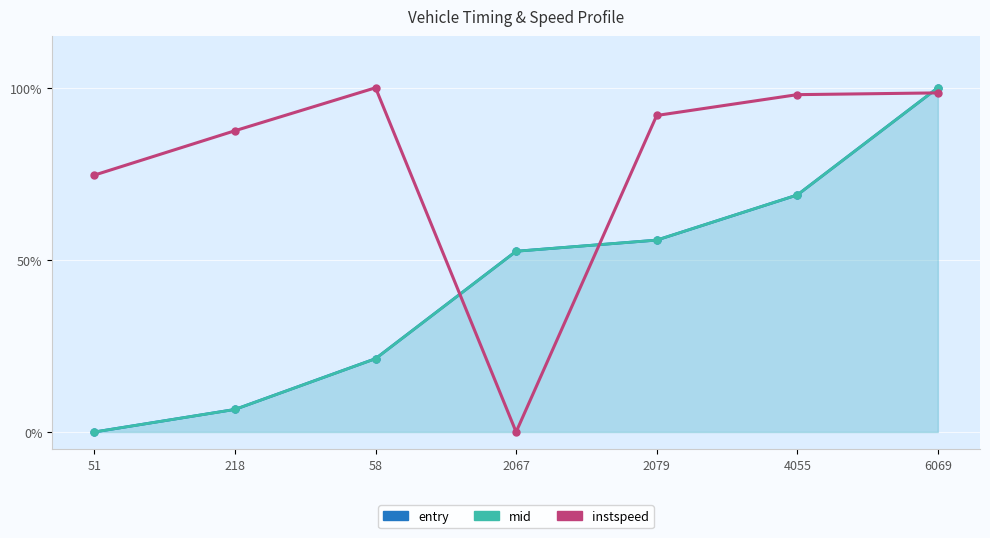

Between 6069 and 2067, which is larger?

6069